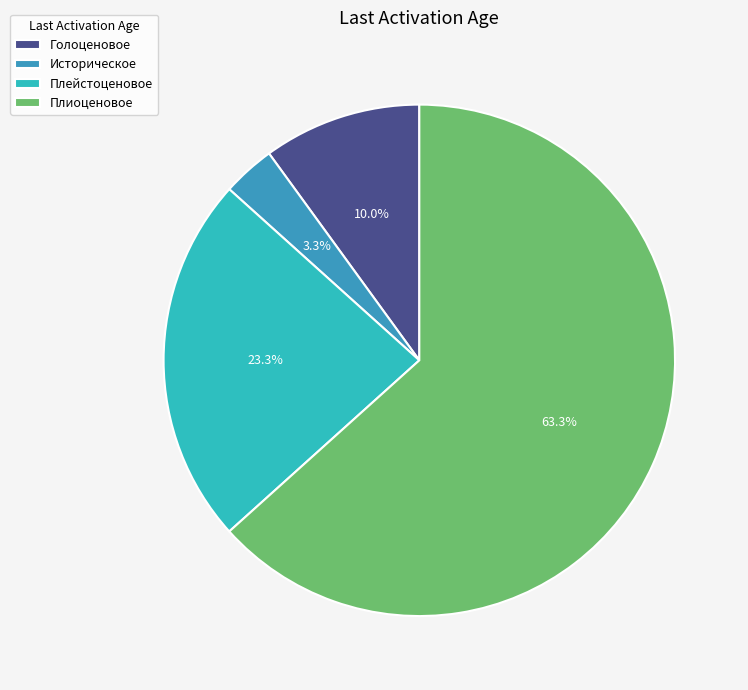

What is the change in value from Историческое to Плейстоценовое?

+6